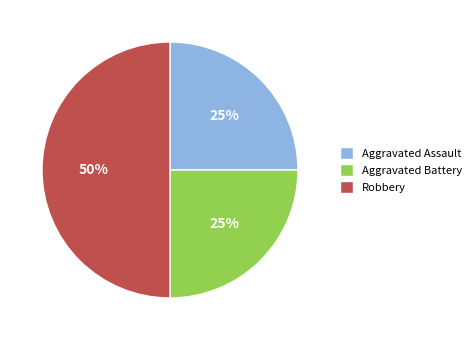

Which slice is the largest?

Robbery